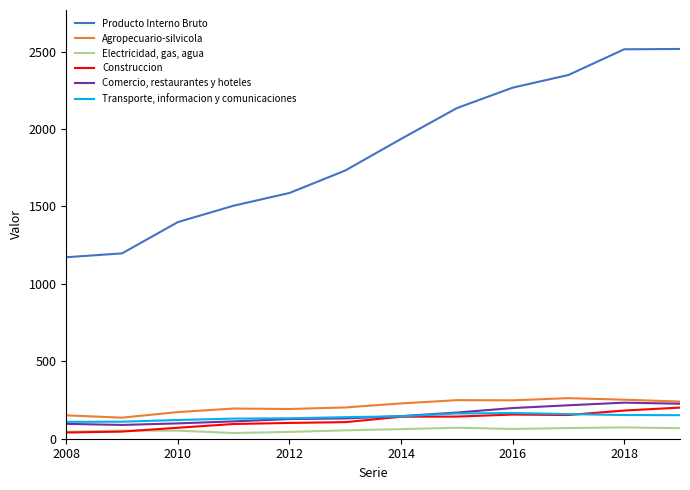

Which series has the largest total across all categories?

Producto Interno Bruto